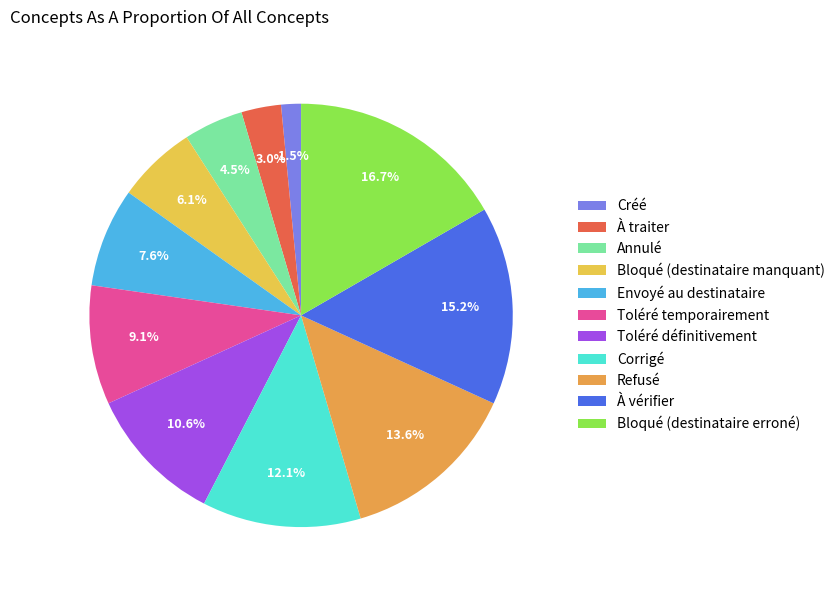

What is the smallest slice in the pie chart?

Créé